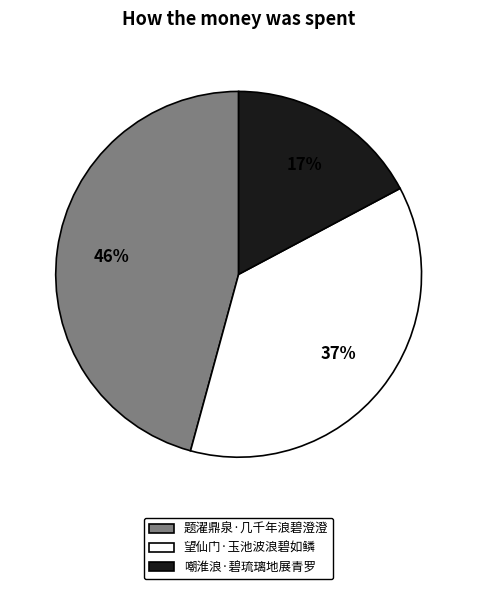

How many segments does this pie chart have?

3